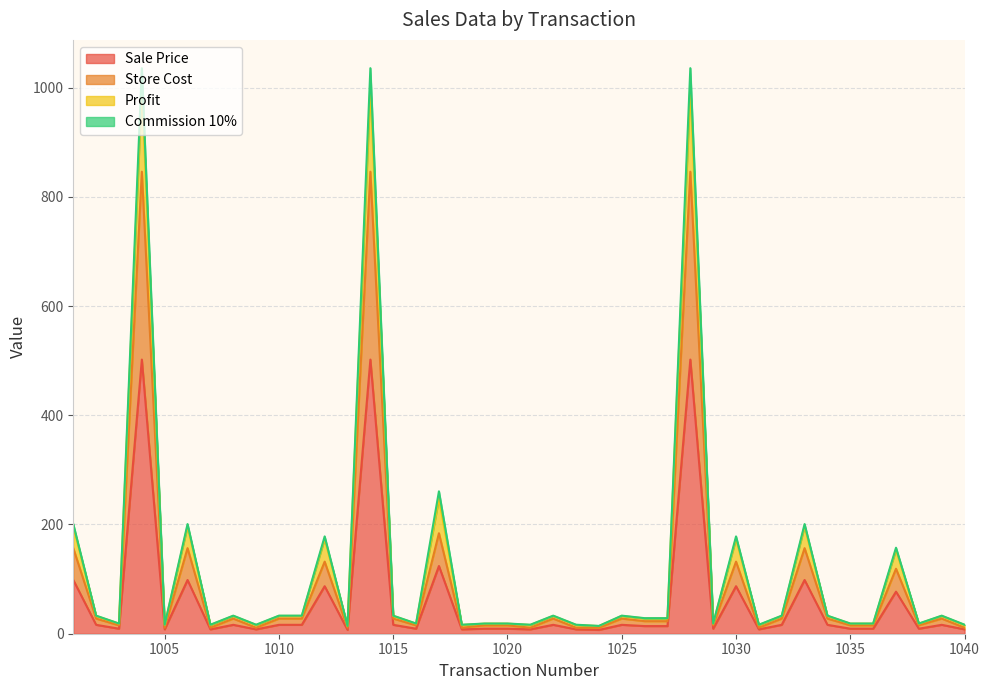

What is the value of the Store Cost point at the 20th from the left?

15.4